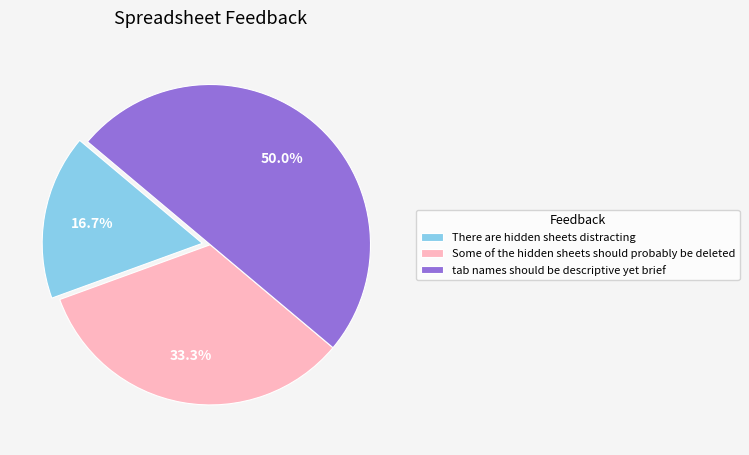

Which slice is the smallest?

There are hidden sheets distracting